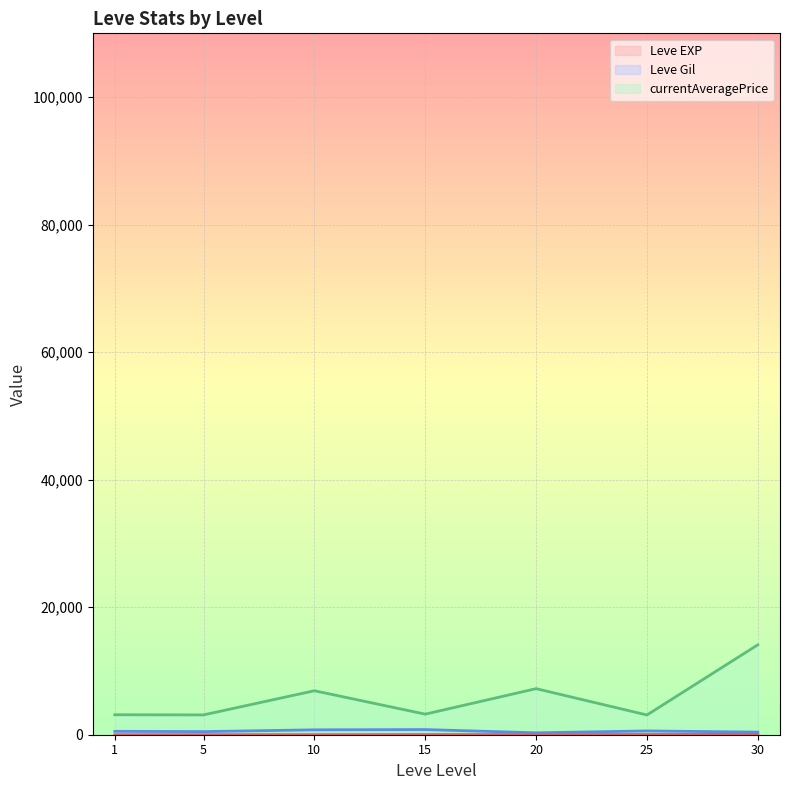

How many lines are shown in the chart?

3